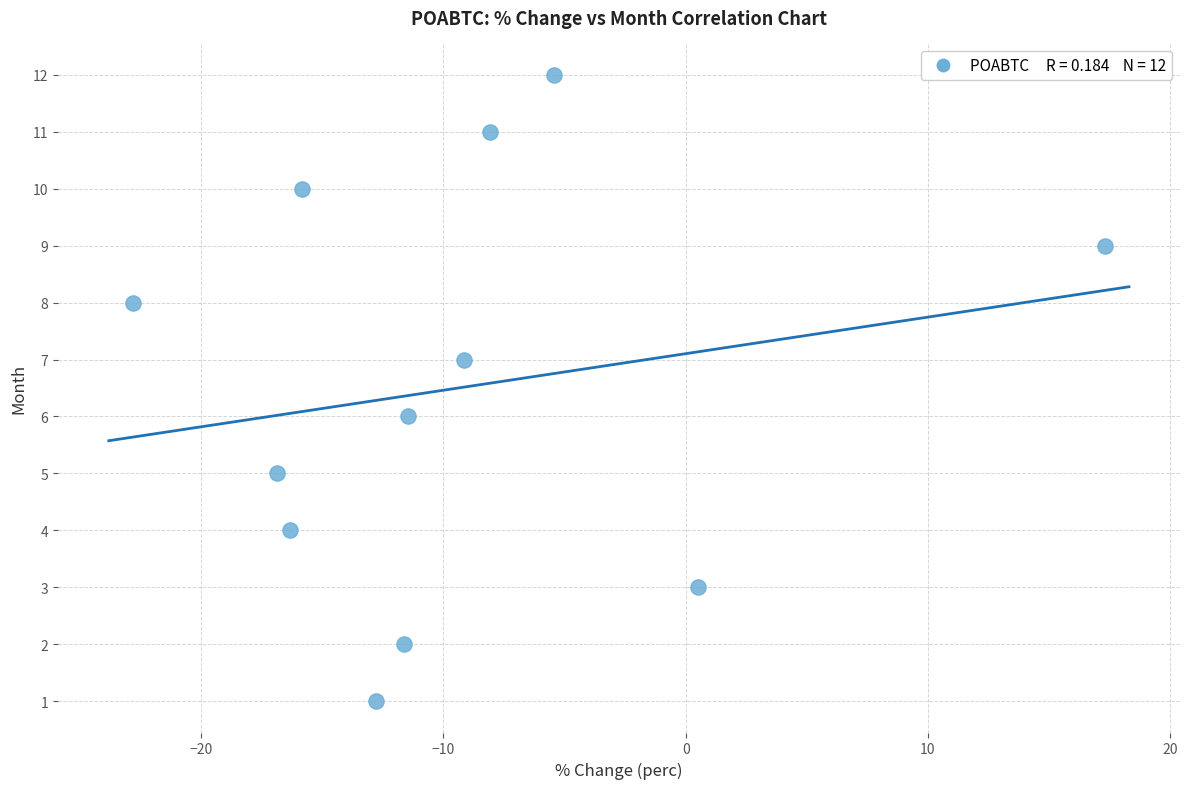

What is the range of Y values (max minus min)?

11